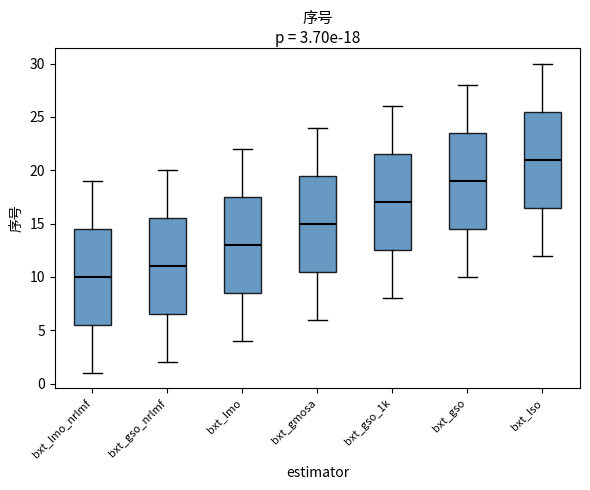

Which box has the highest median line?

bxt_lso